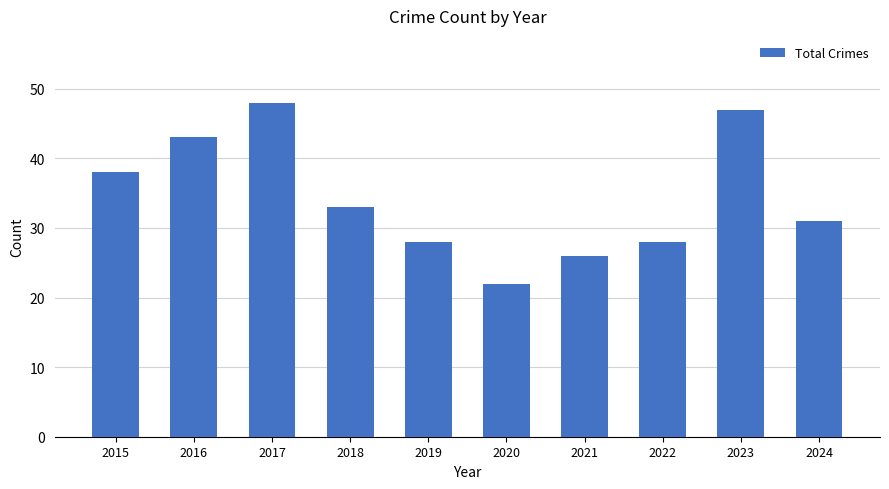

What is the difference between the maximum and minimum values?

26